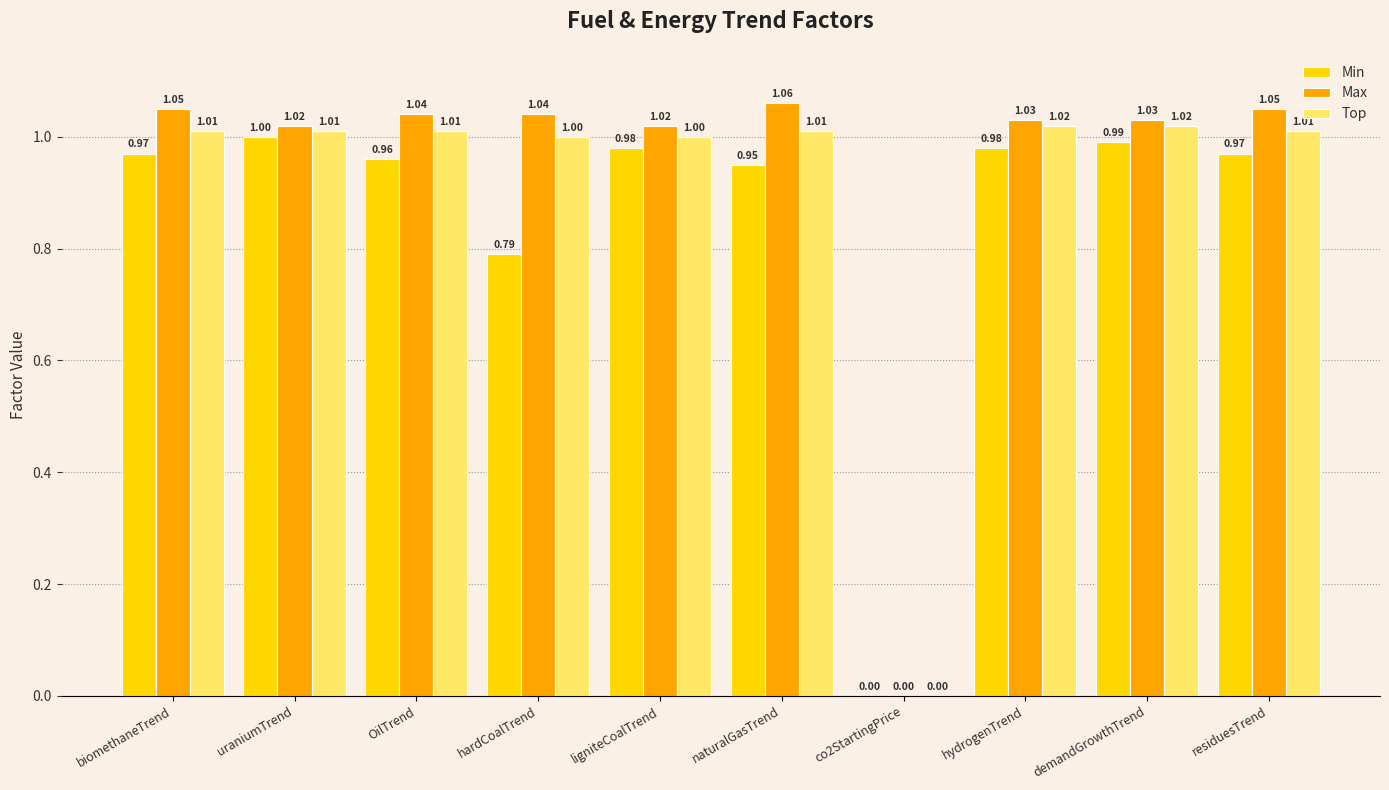

Between uraniumTrend and naturalGasTrend, which series saw the biggest shift?

Min